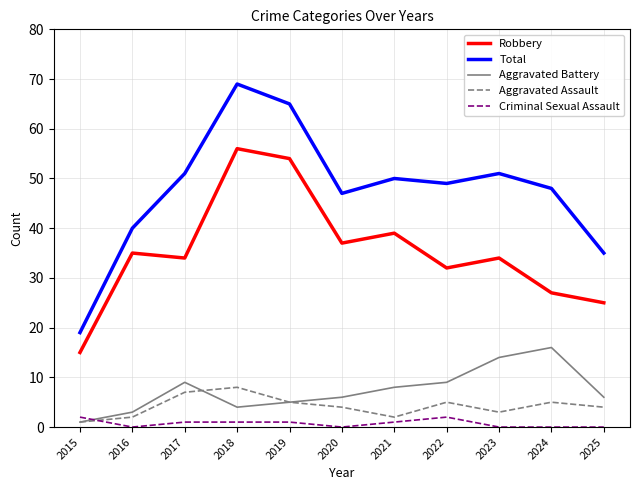

What is the difference between the maximum and minimum values in the Aggravated Battery series?

15